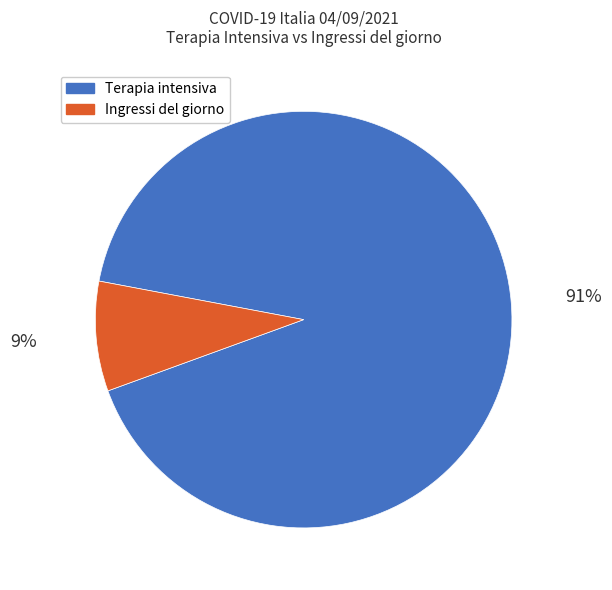

Is there any slice that represents more than half of the pie?

Yes